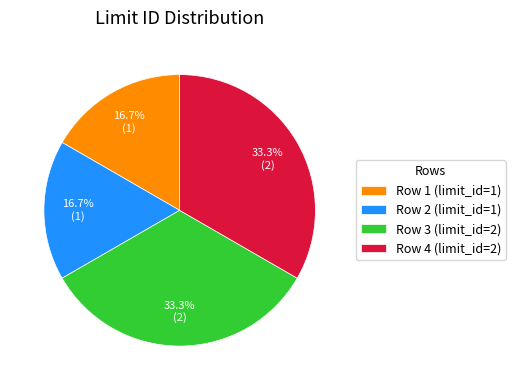

The Row 3 slice represents 33% of the pie. True or false?

True